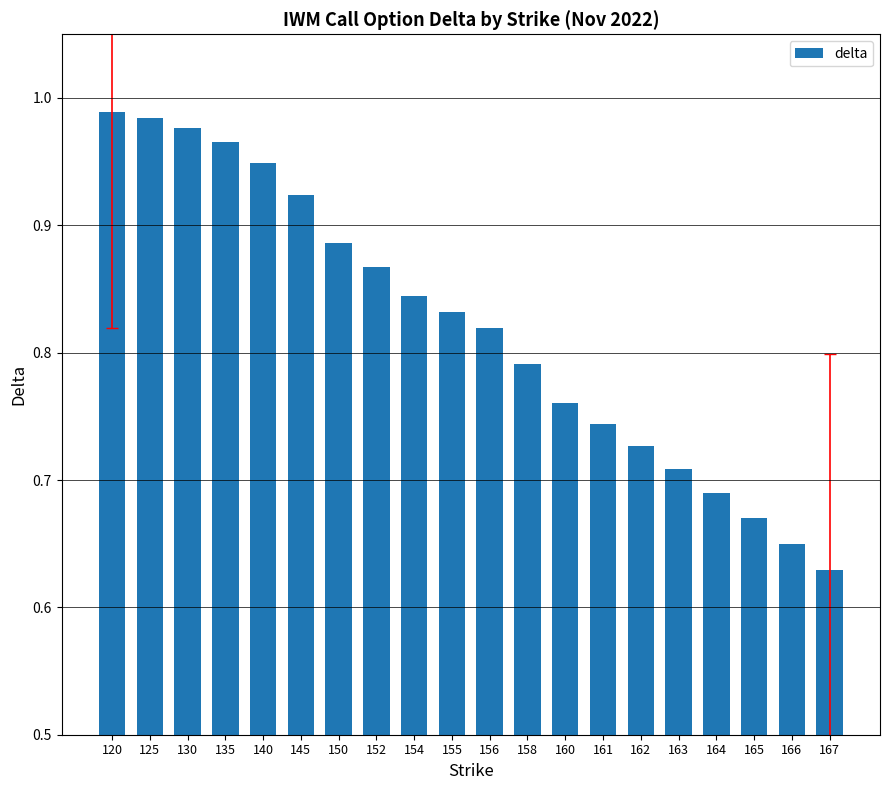

Are the bars horizontal?

No